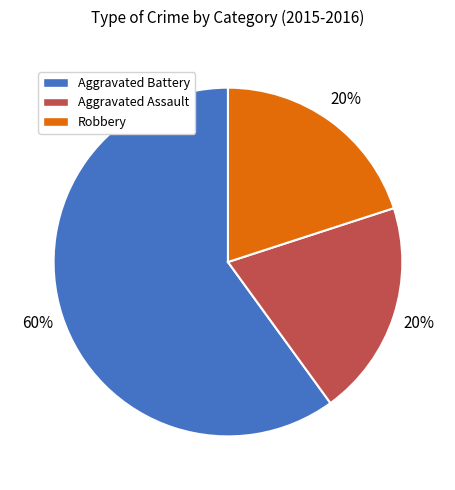

Which category has the biggest portion of the pie?

Aggravated Battery